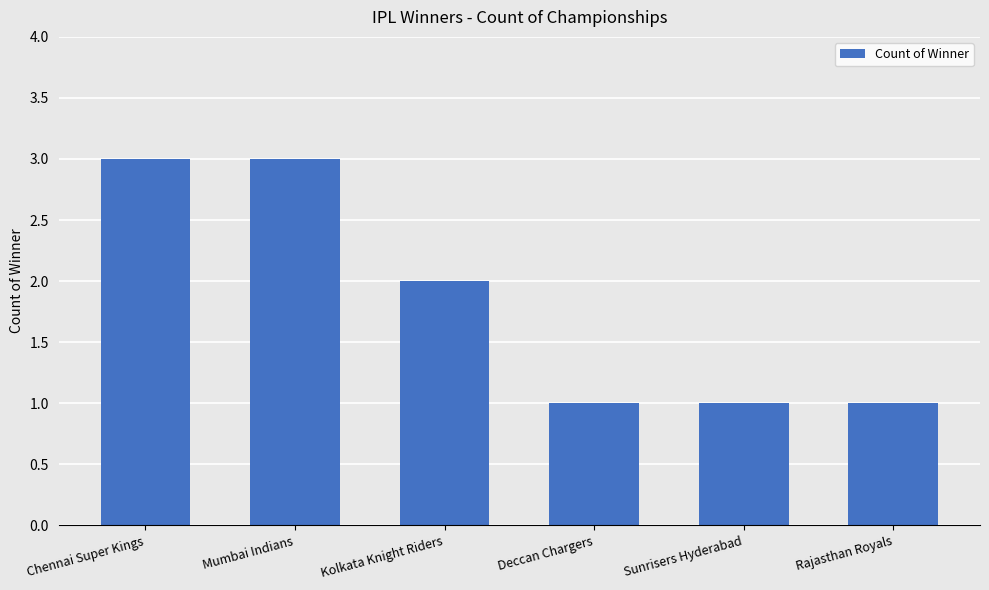

Read the value at Sunrisers Hyderabad.

1